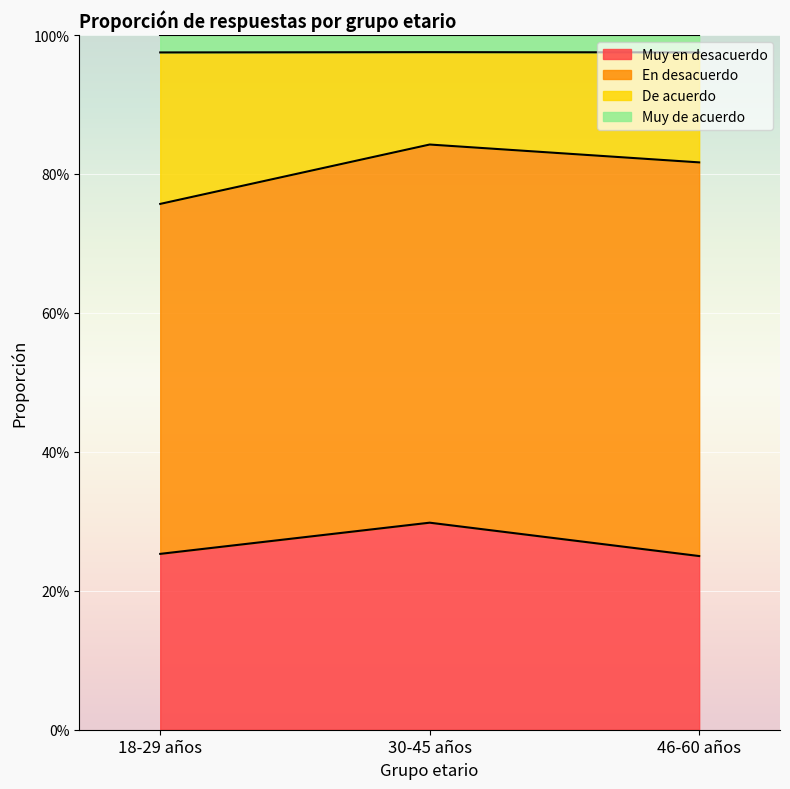

What is the difference between the highest and lowest values at 46-60 años?

0.7